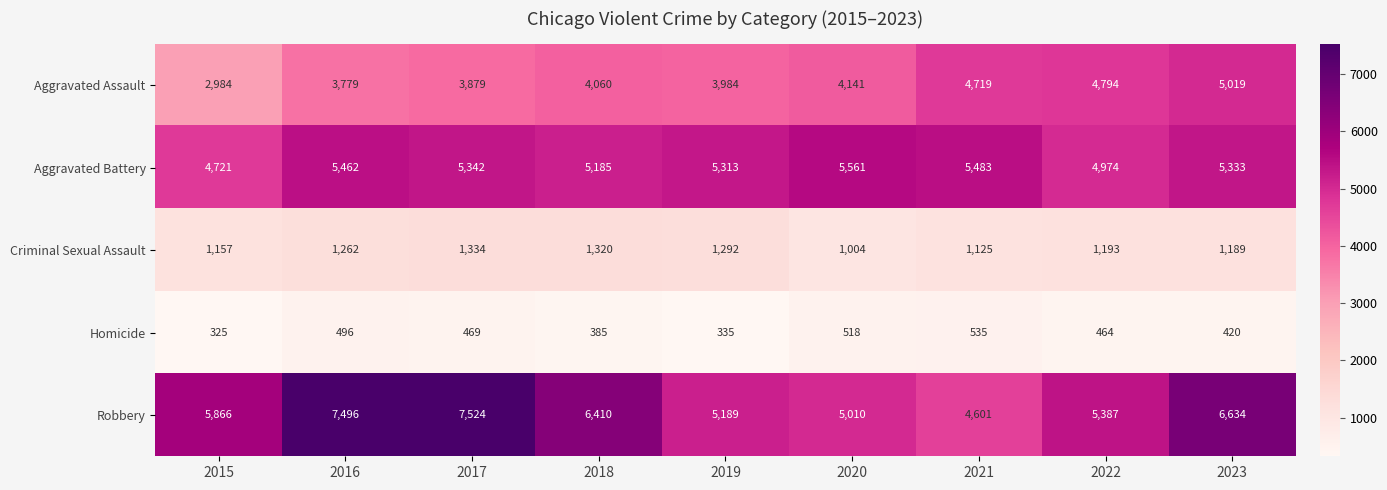

What is the total value across all series at 2016?

18495